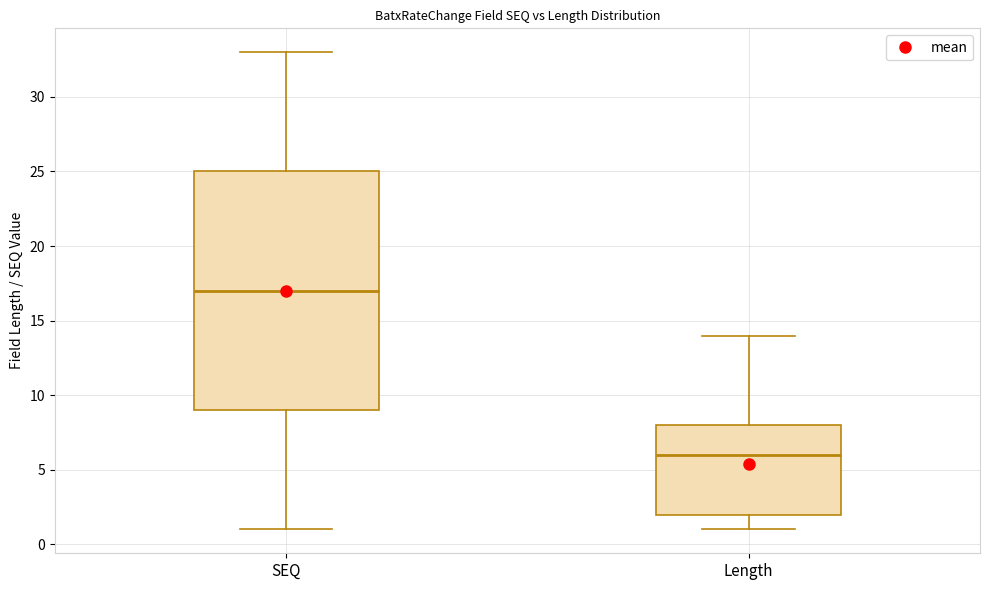

Which box is the tallest, from its lower edge to its upper edge?

SEQ